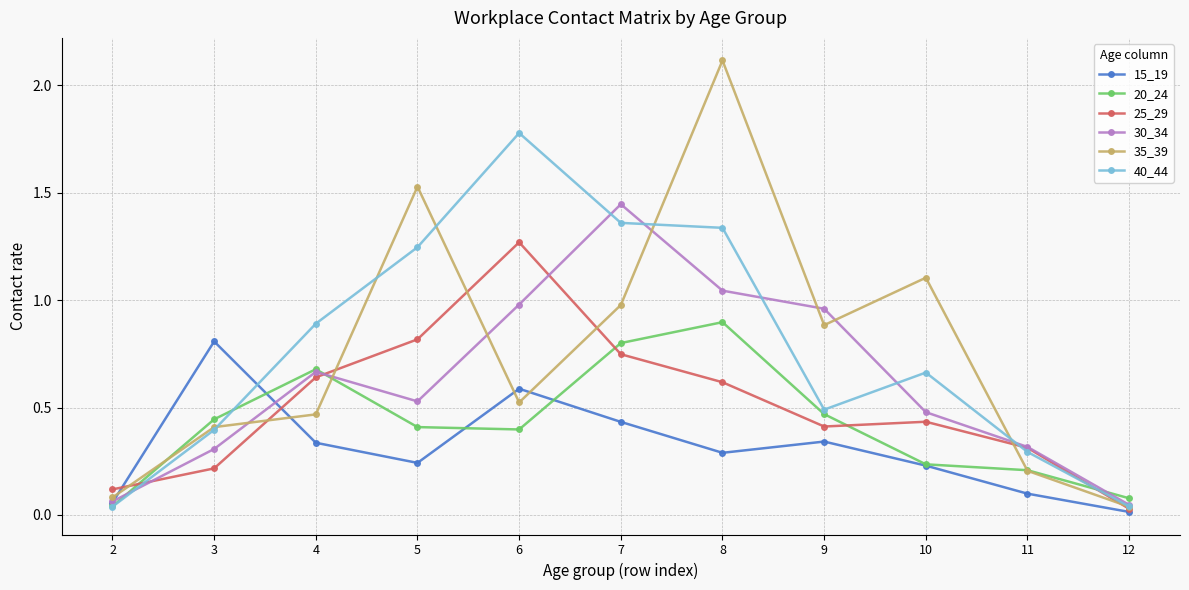

True or false: 35_39 and 15_19 cross at least once.

True